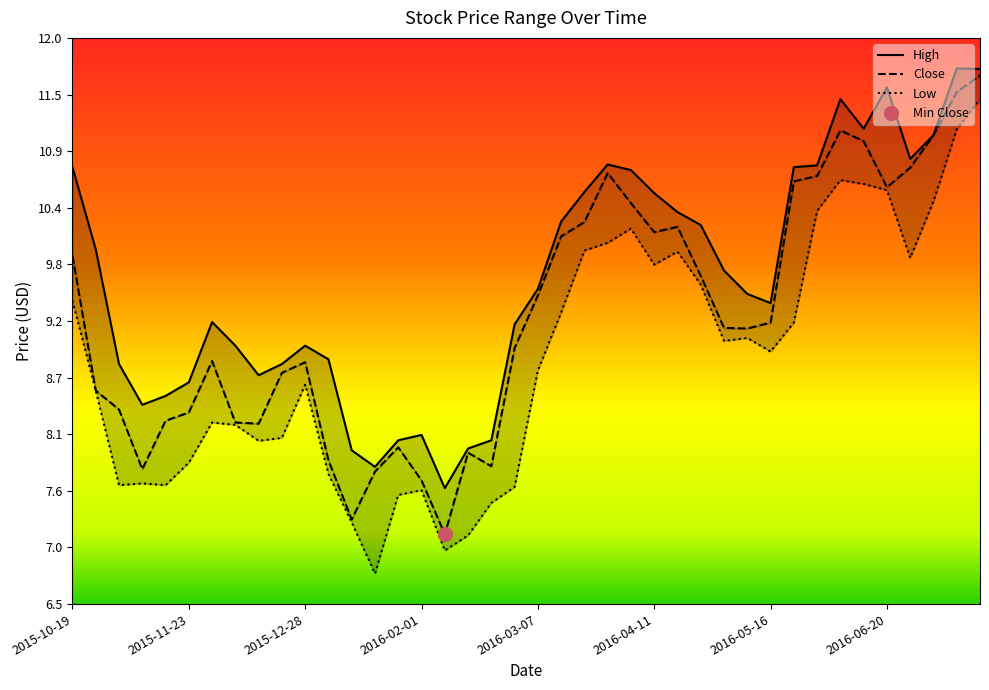

What is the label of the 3rd point from the right?

2016-07-04